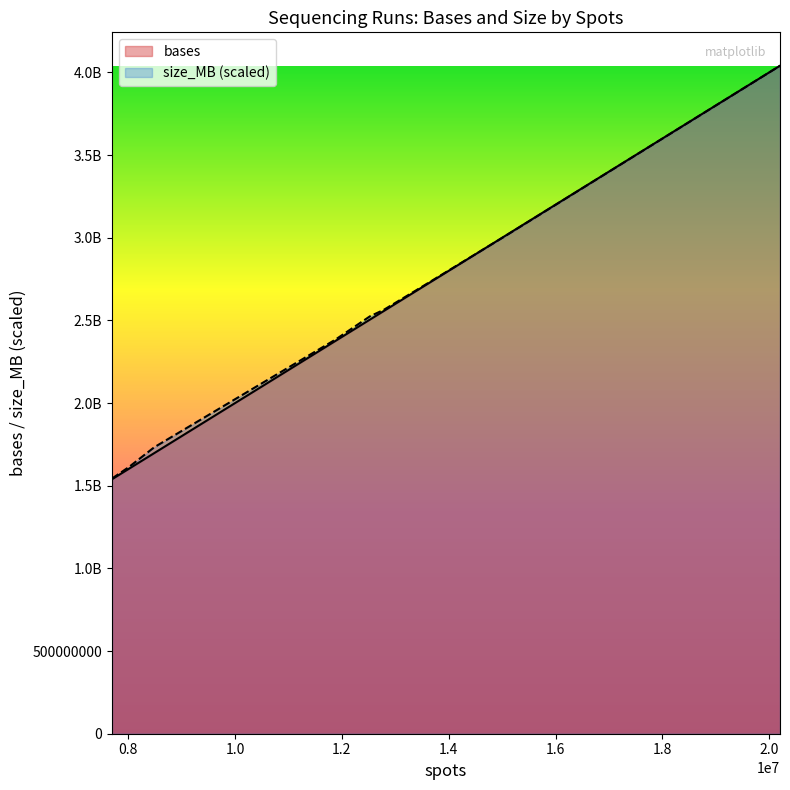

What is the value of the size_MB point at the 7th from the left?

1617